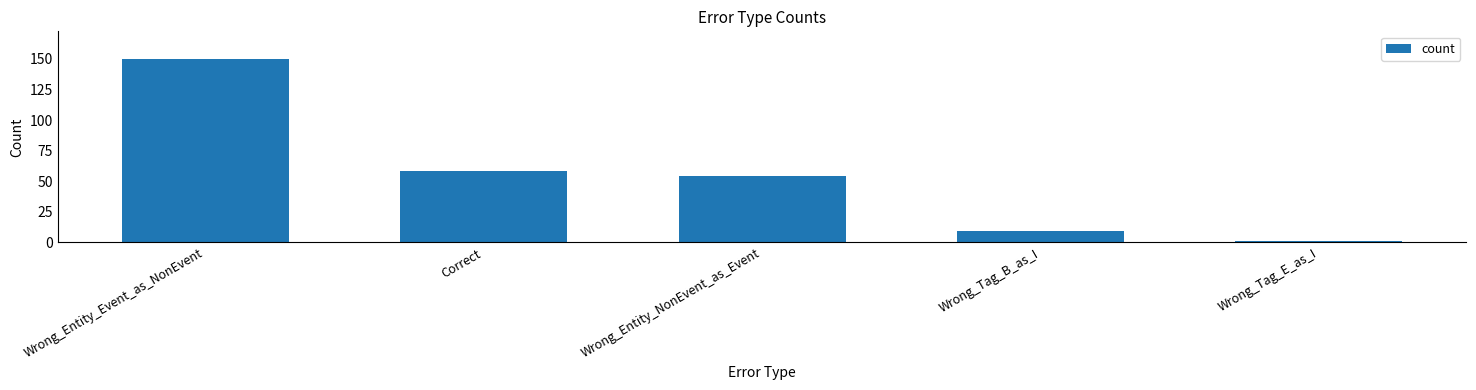

Where does the data first go above 54?

Wrong_Entity_Event_as_NonEvent